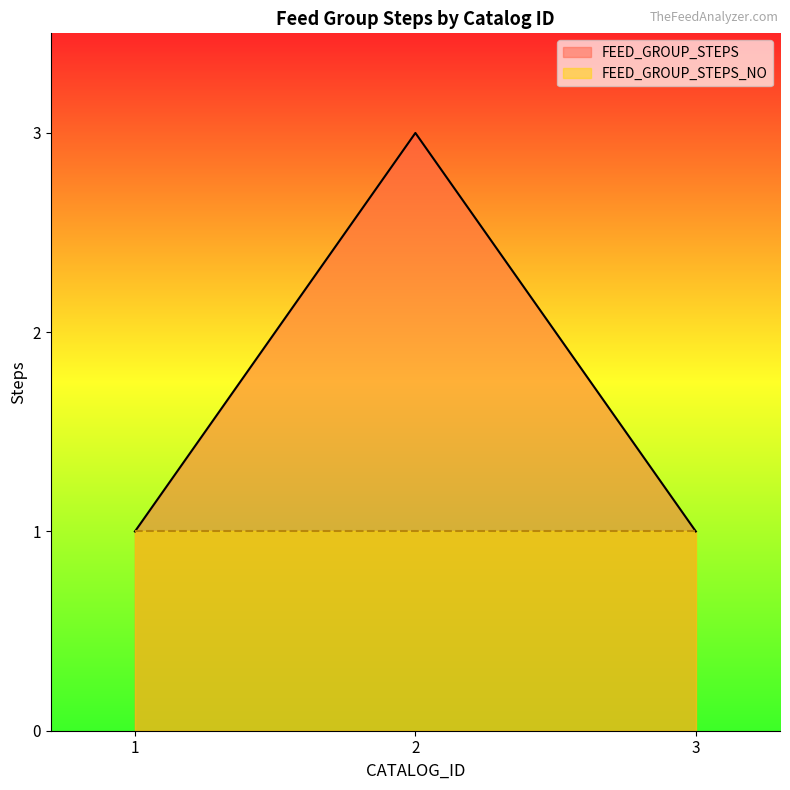

What is the smallest value displayed?

1